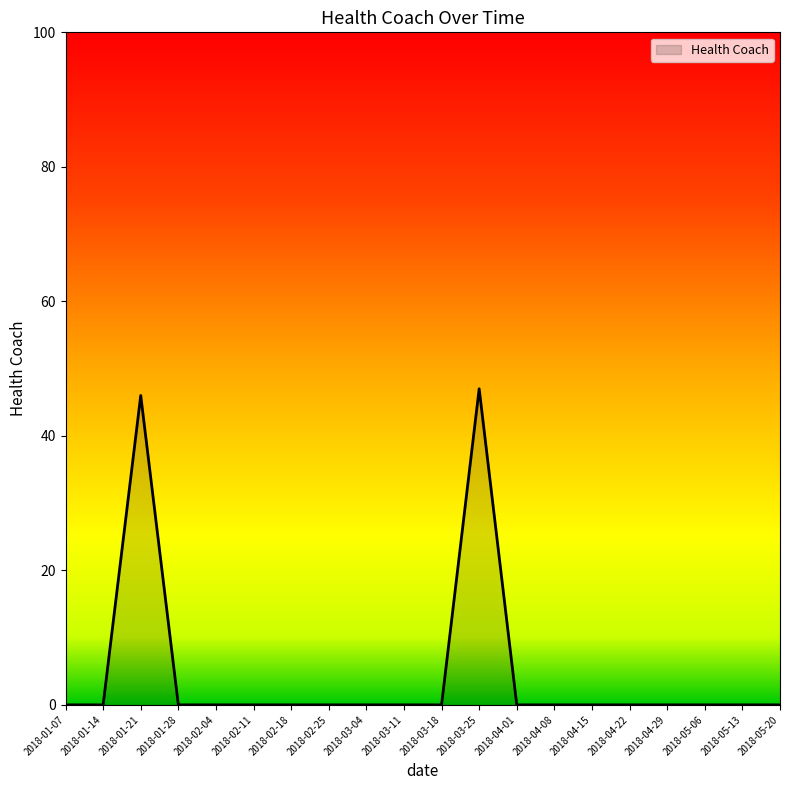

True or false: the data has more than 0 interior local peaks.

True